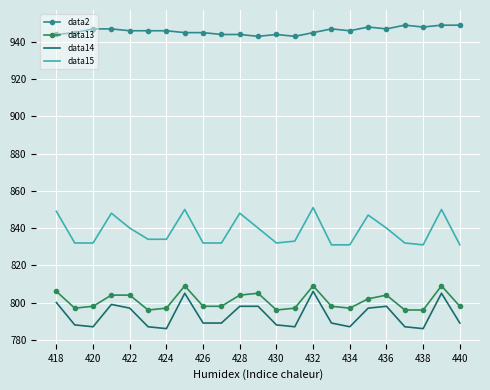

True or false: data15 has more than 0 interior local peaks.

True